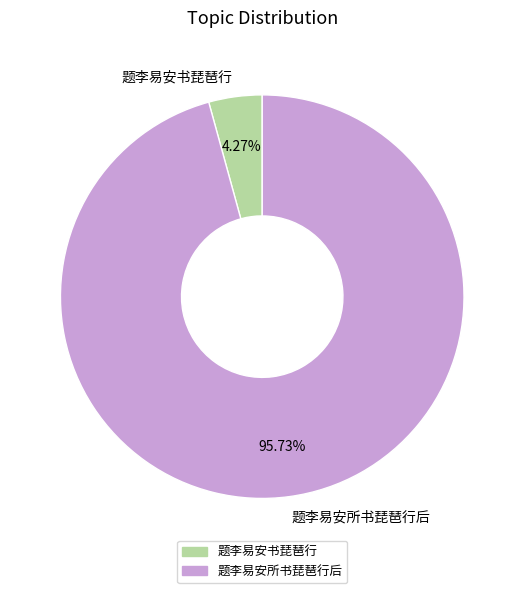

Approximately how many times larger is the value at 题李易安所书琵琶行后 compared to 题李易安书琵琶行?

22.4